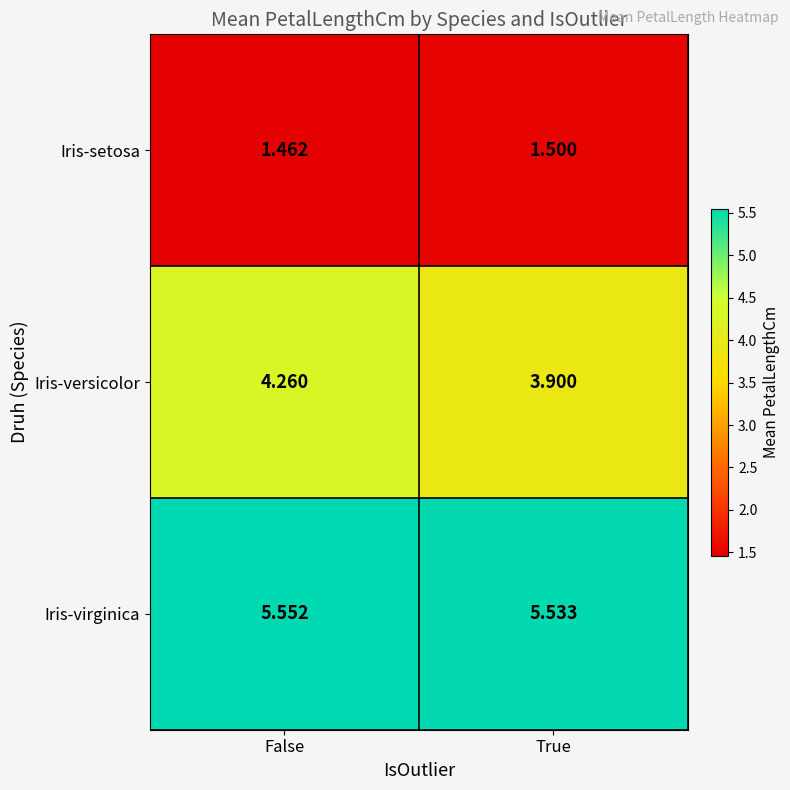

Rank the series by their average value, from highest to lowest.

Iris-virginica, Iris-versicolor, Iris-setosa